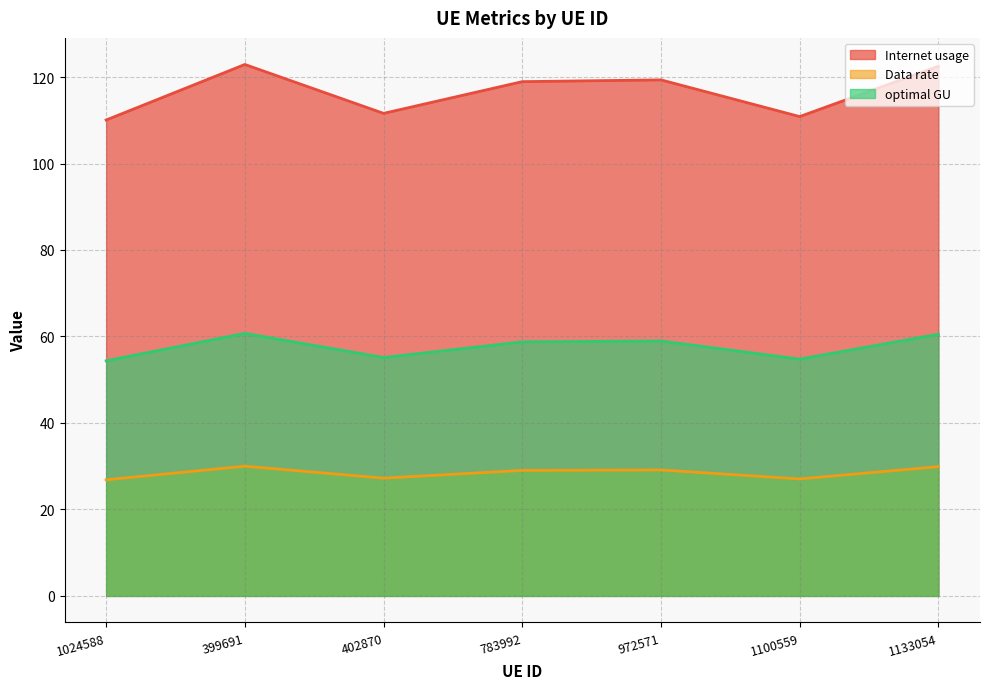

What is the maximum value for Data rate?

30.0